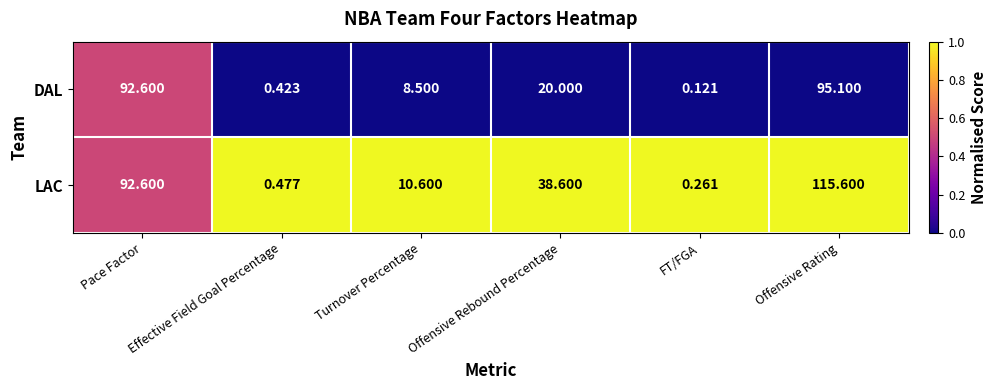

Which series changed the most between Effective Field Goal Percentage and Offensive Rebound Percentage?

LAC